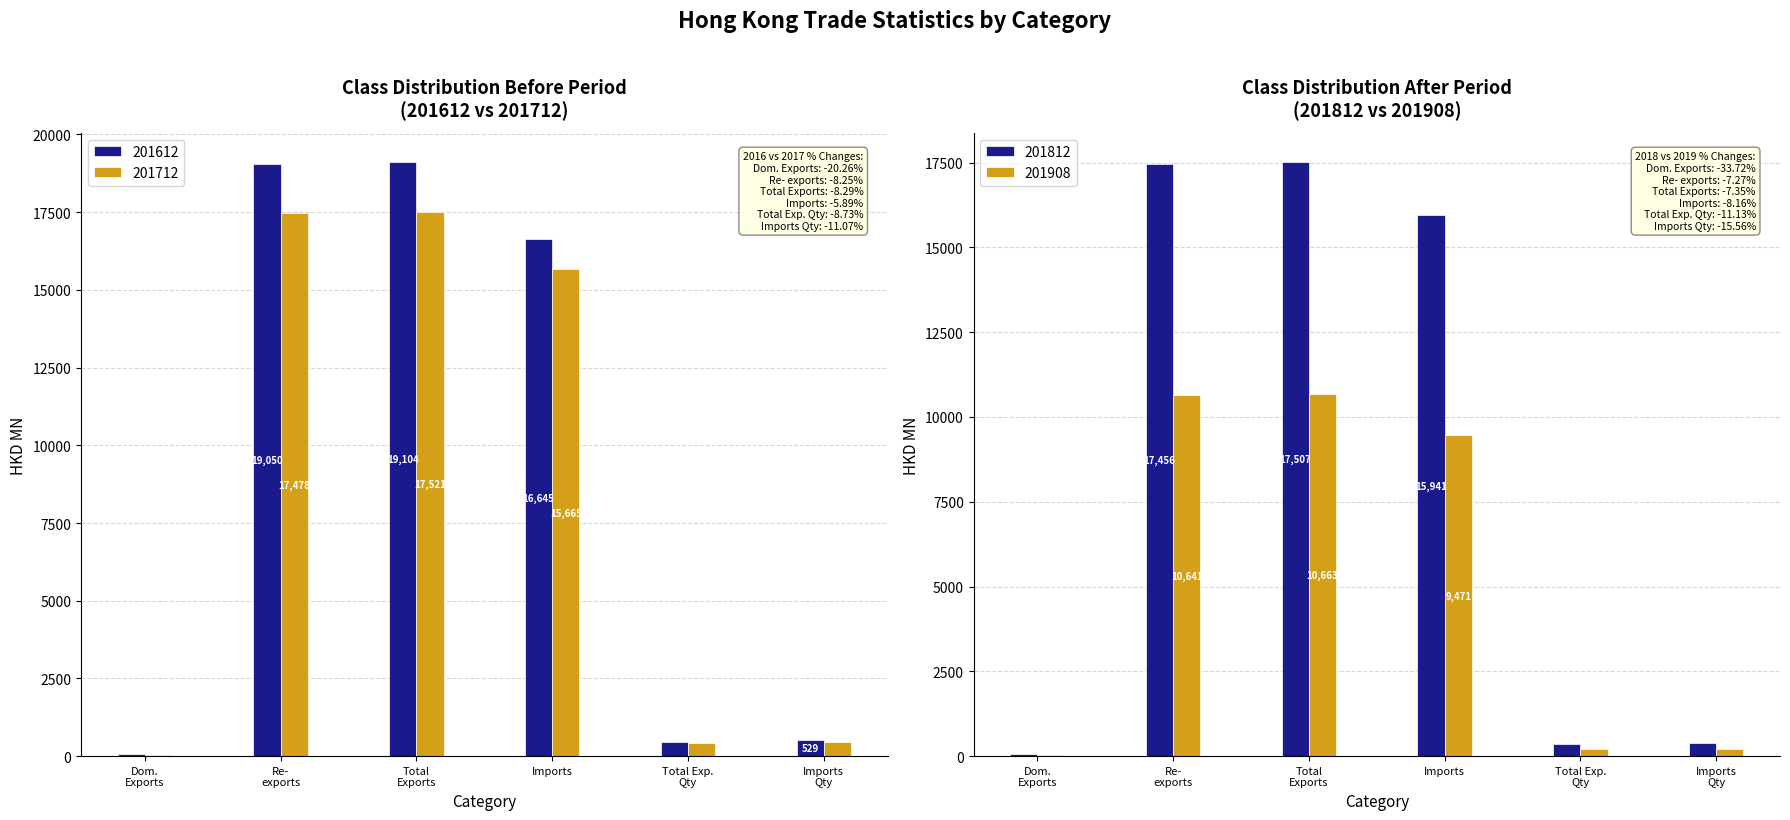

Reading left to right, what are all the values shown in this chart?

201612: 53.8	19049.9	19103.7	16644.9	460.4	528.6
201712: 42.9	17477.6	17520.5	15664.7	420.2	470.1
201812: 51.2	17455.7	17506.9	15940.8	352.7	390.7
201908: 22.9	10640.5	10663.4	9471.0	206.8	220.7